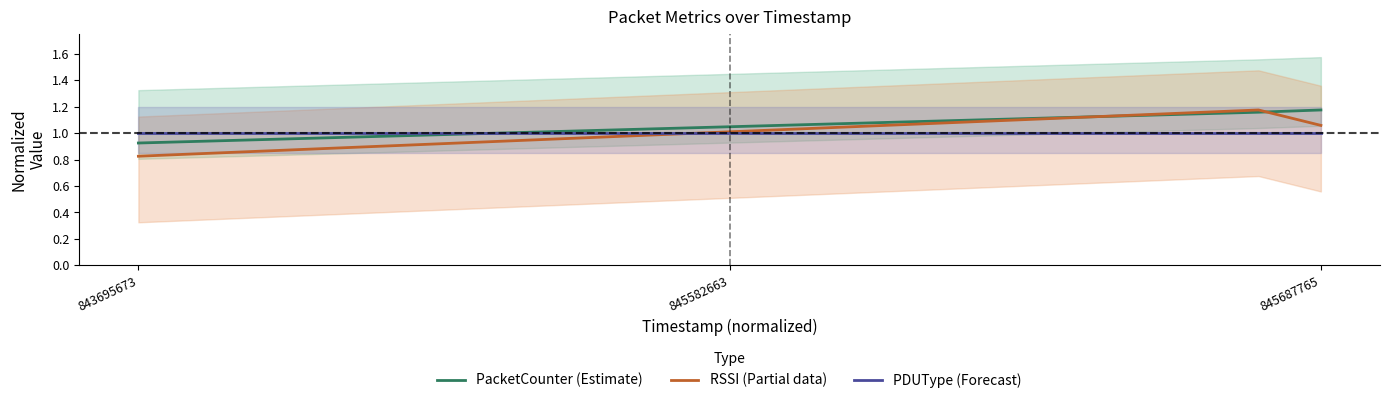

Reading left to right, transcribe all the data shown in this chart.

PacketCounter (Estimate): 0.9	1.2	1.2
RSSI (Partial data): 0.8	1.2	1.1
PDUType (Forecast): 1.0	1.0	1.0